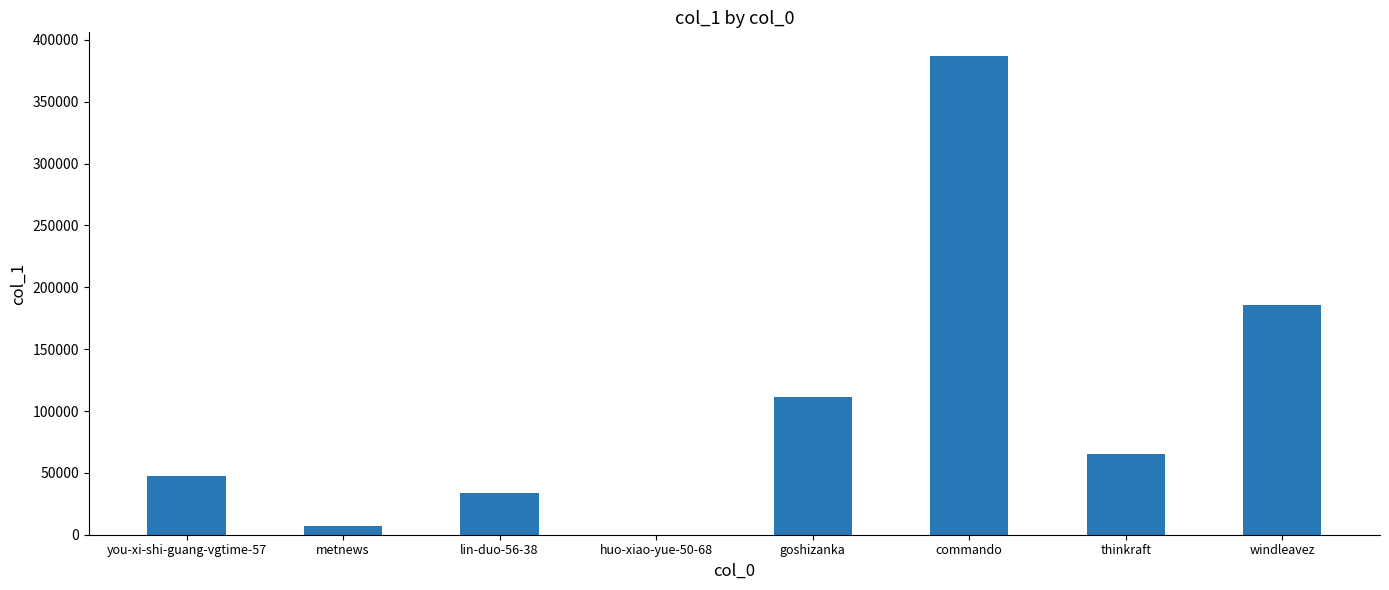

At which category does the chart reach its peak across all series?

commando